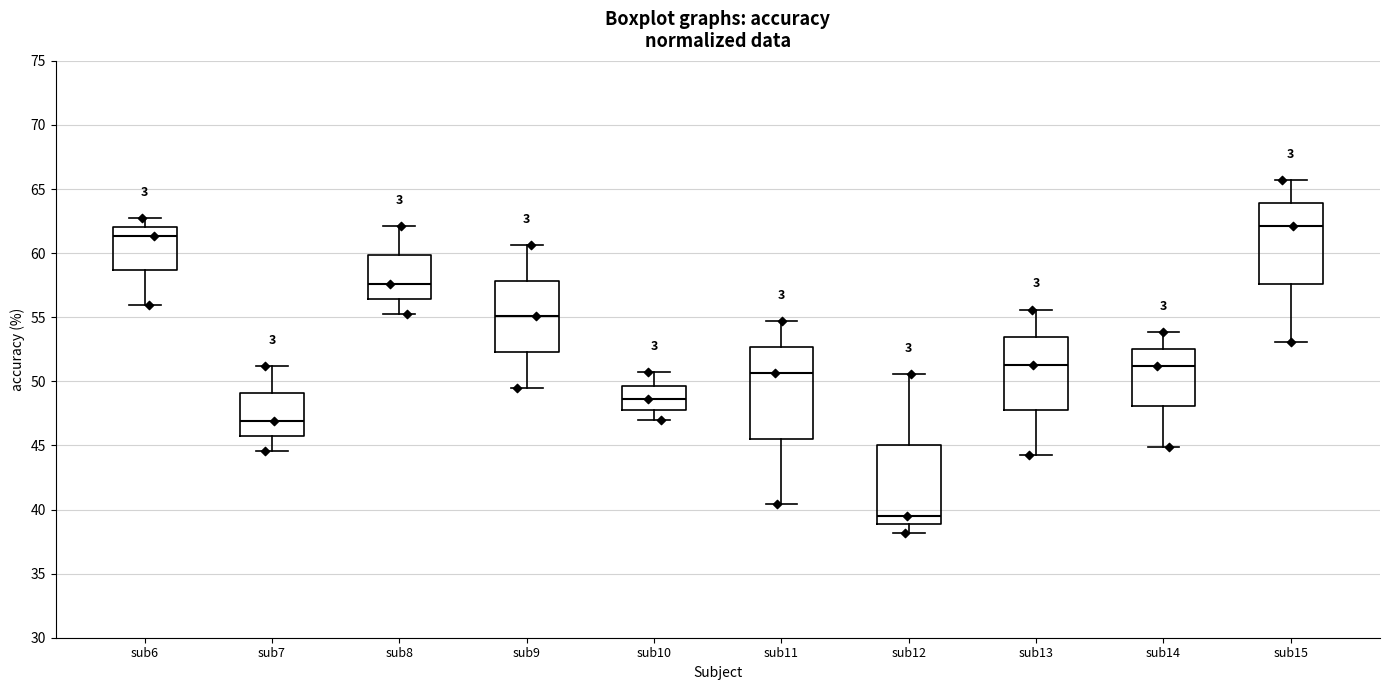

Where does the lower whisker of the box for sub12 end on the y-axis? The values are not printed on the chart, so give them approximately, as read against the axis.

38.0